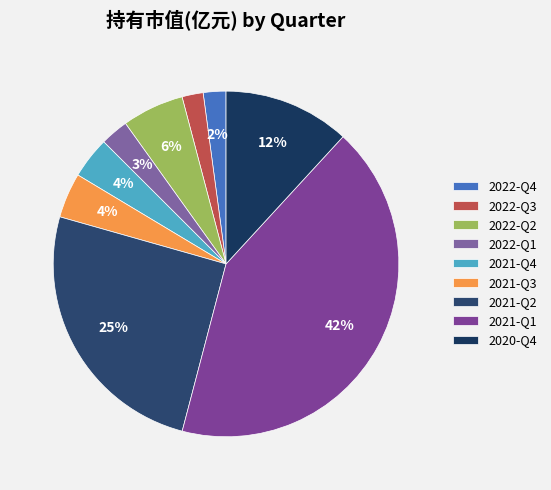

To the nearest percent, what portion does 2021-Q4 represent?

4%